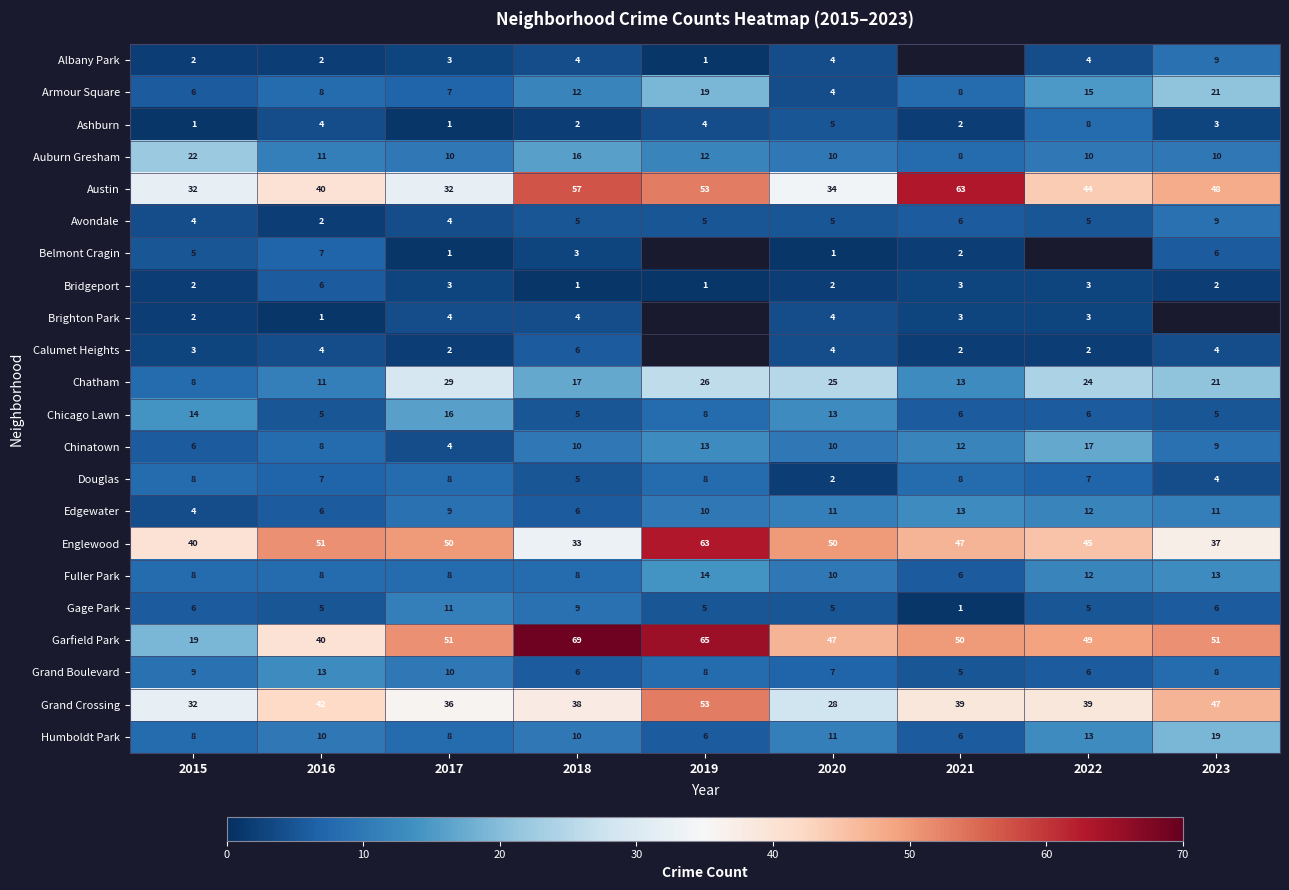

How many data points in Armour Square are less than 8?

3